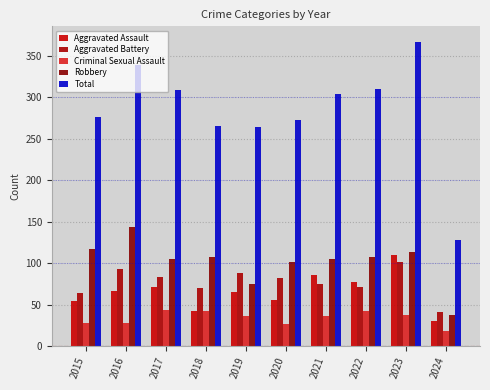

Which series has the largest total across all categories?

Total